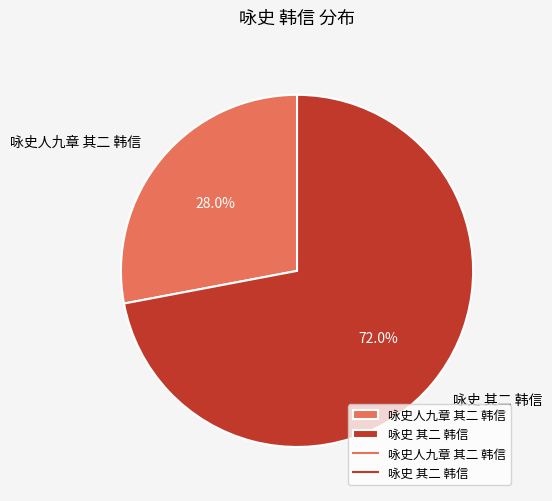

Combined, what portion of the pie is 咏史 其二 韩信 and 咏史人九章 其二 韩信?

100.0%